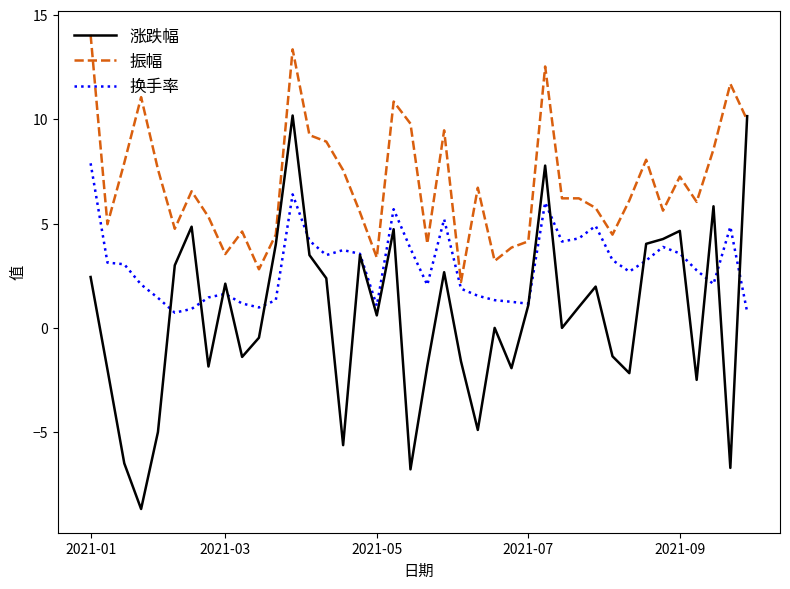

List the series in order of their peak value, lowest first.

换手率, 涨跌幅, 振幅